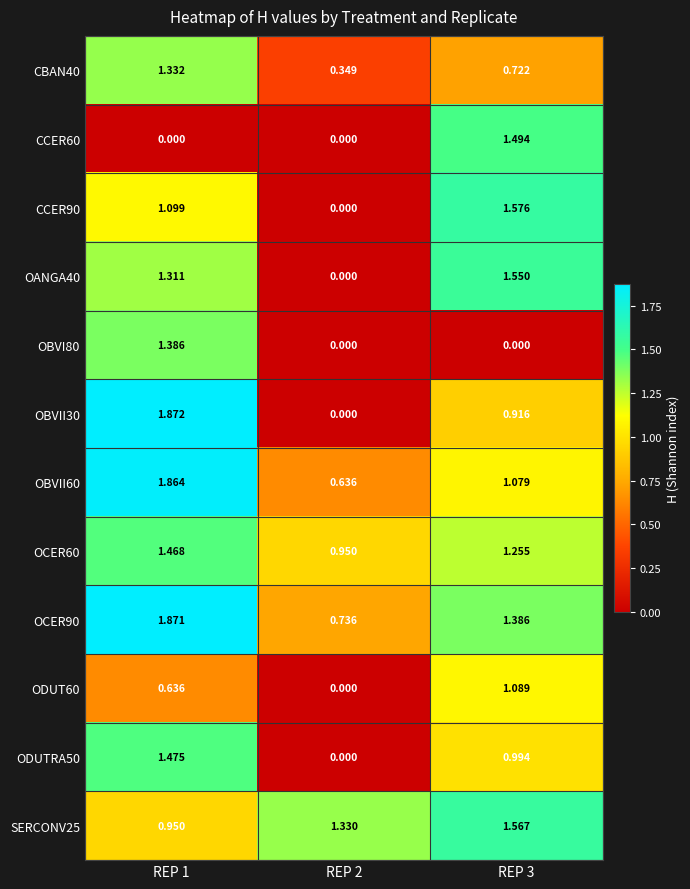

Which series changed the most between REP 1 and REP 2?

OBVII30